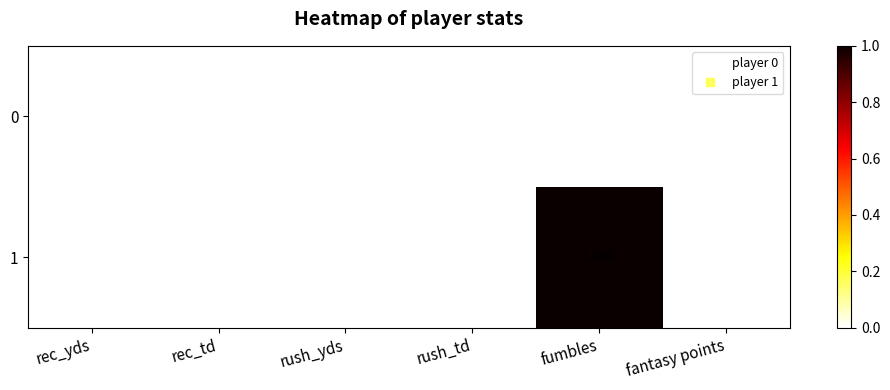

At how many categories does at least one series exceed 0?

1